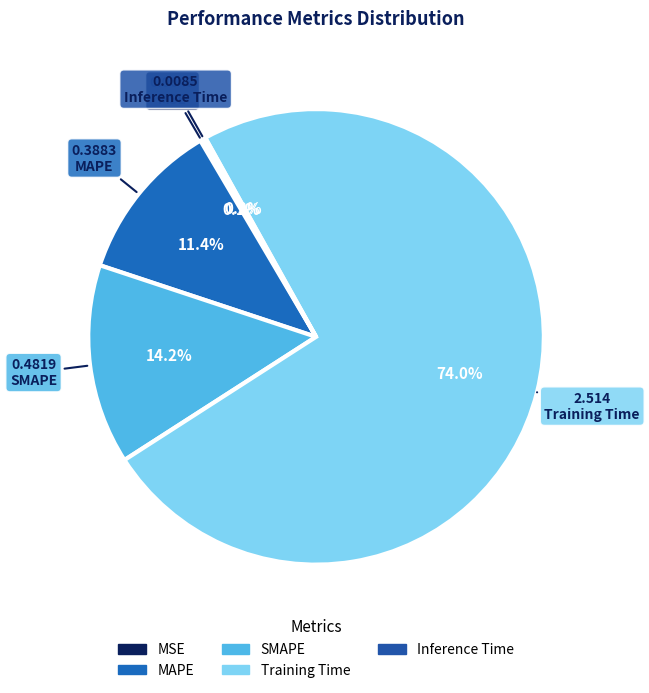

To the nearest percent, what portion does SMAPE represent?

14%